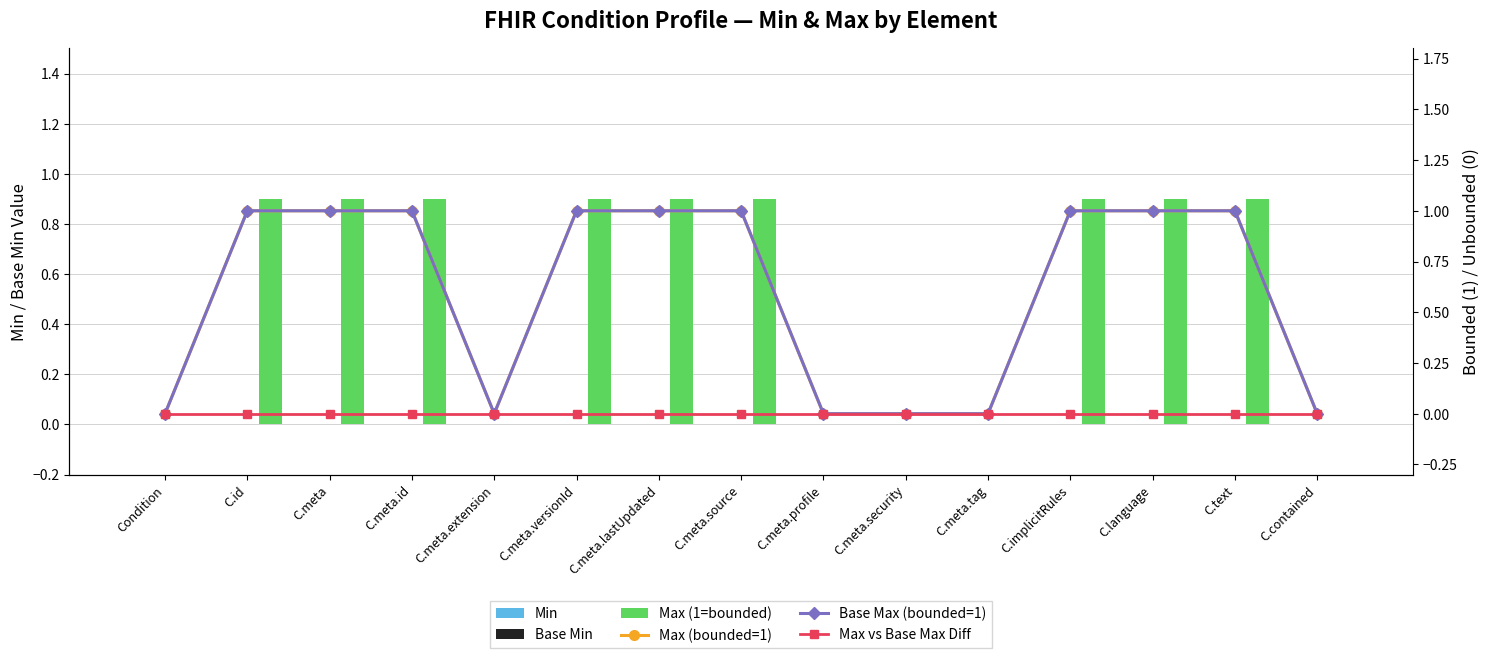

The value of Max (bounded=1) at C.meta.profile is 0.0. True or false?

True